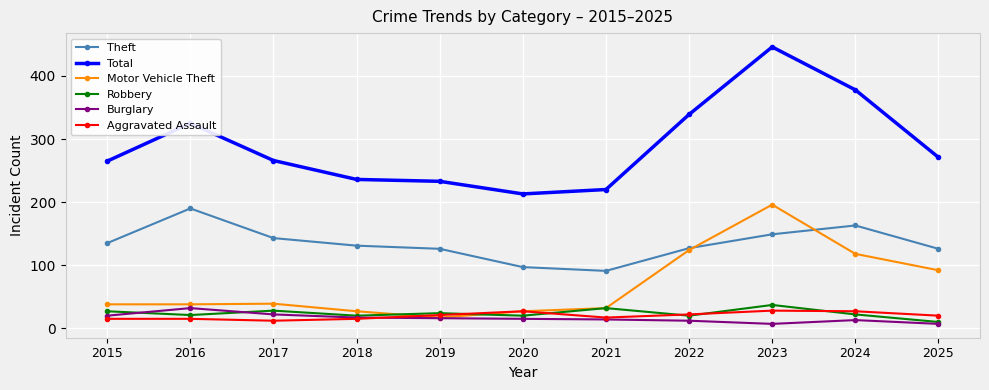

Read the Motor Vehicle Theft value at 2024, to the nearest 50.

100